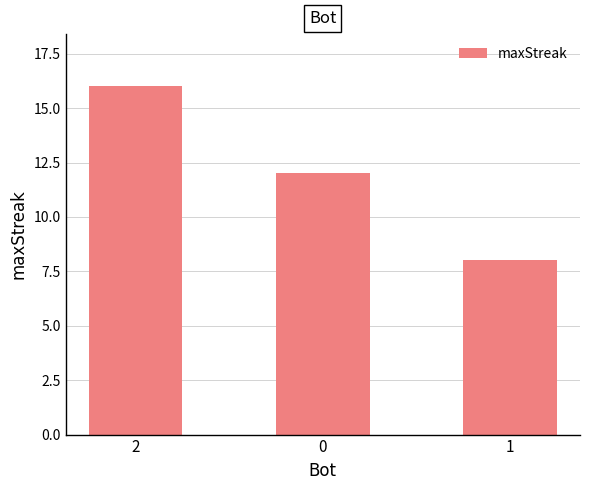

List the labels in order of value, largest first.

2, 0, 1